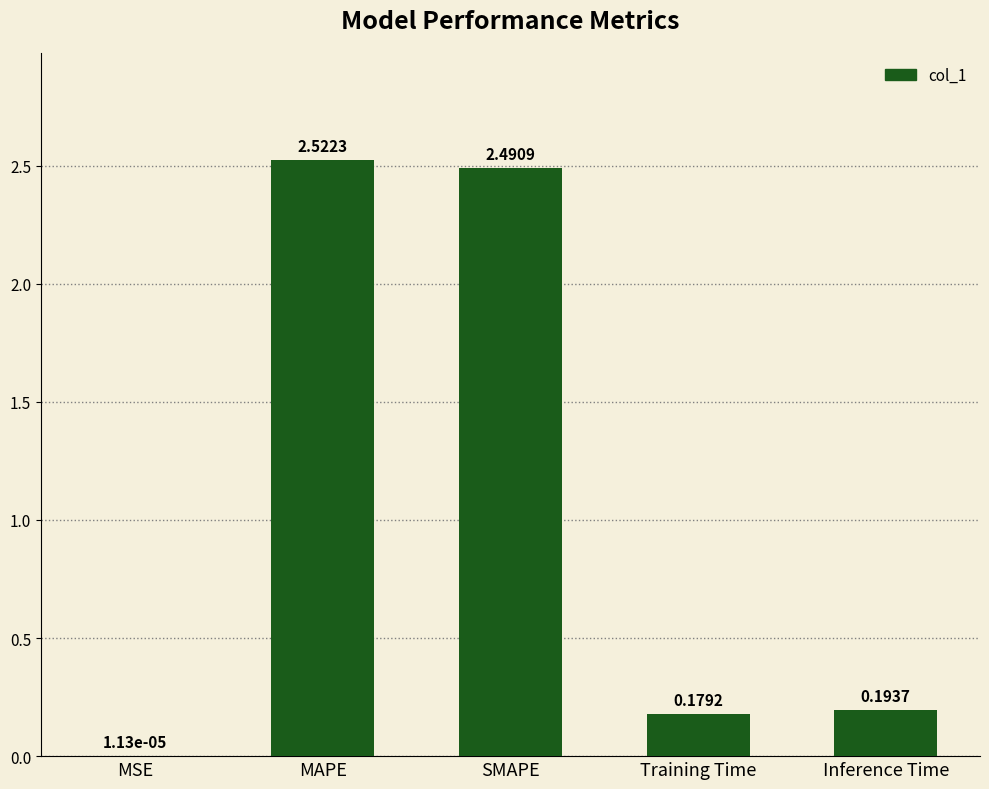

At which category does the chart reach its peak across all series?

MAPE